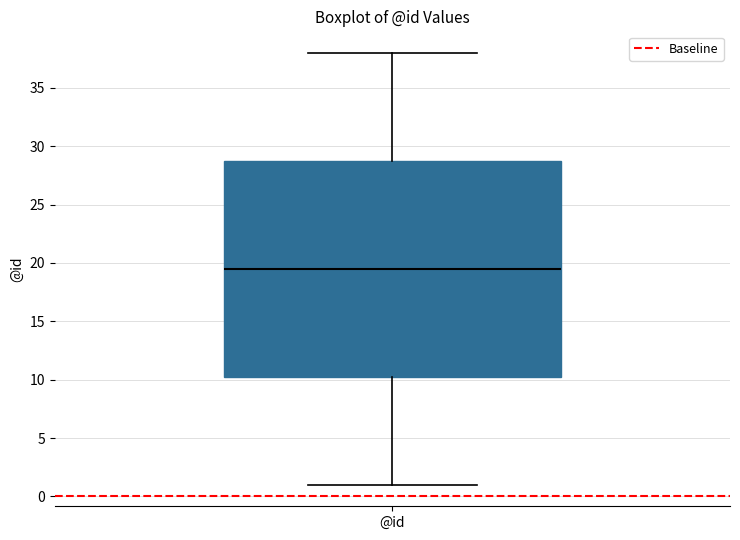

Transcribe this box plot: give where the median line is, the range the box spans, and where the two whiskers end, as read against the y-axis. The values are not printed on the chart, so give them approximately, as read against the axis.

median 19.5, box 10.5 to 29.0, whiskers 1.0 to 38.0